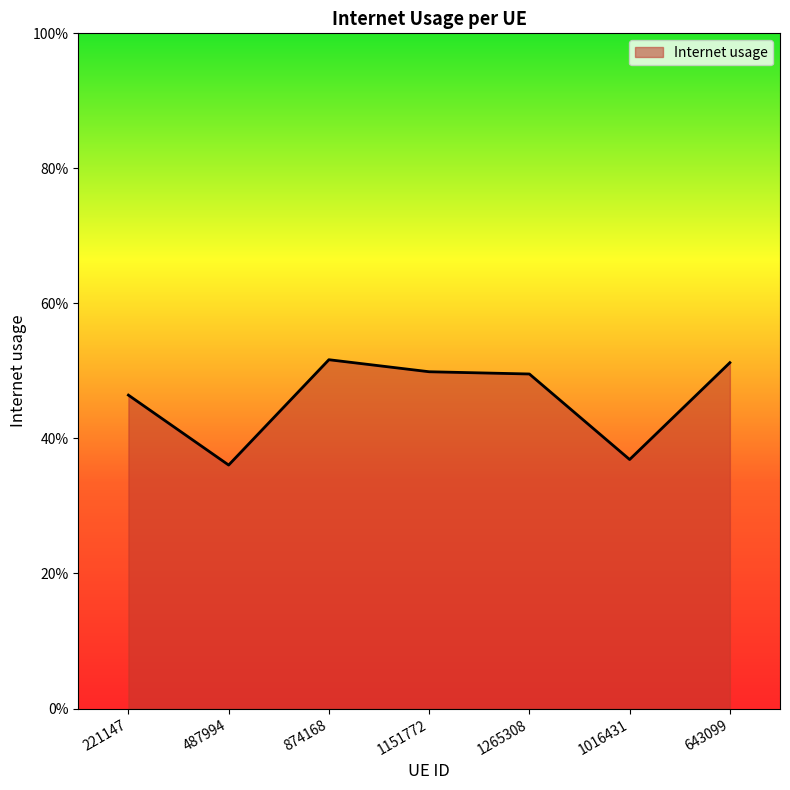

List the labels in order of value, largest first.

874168, 643099, 1151772, 1265308, 221147, 1016431, 487994